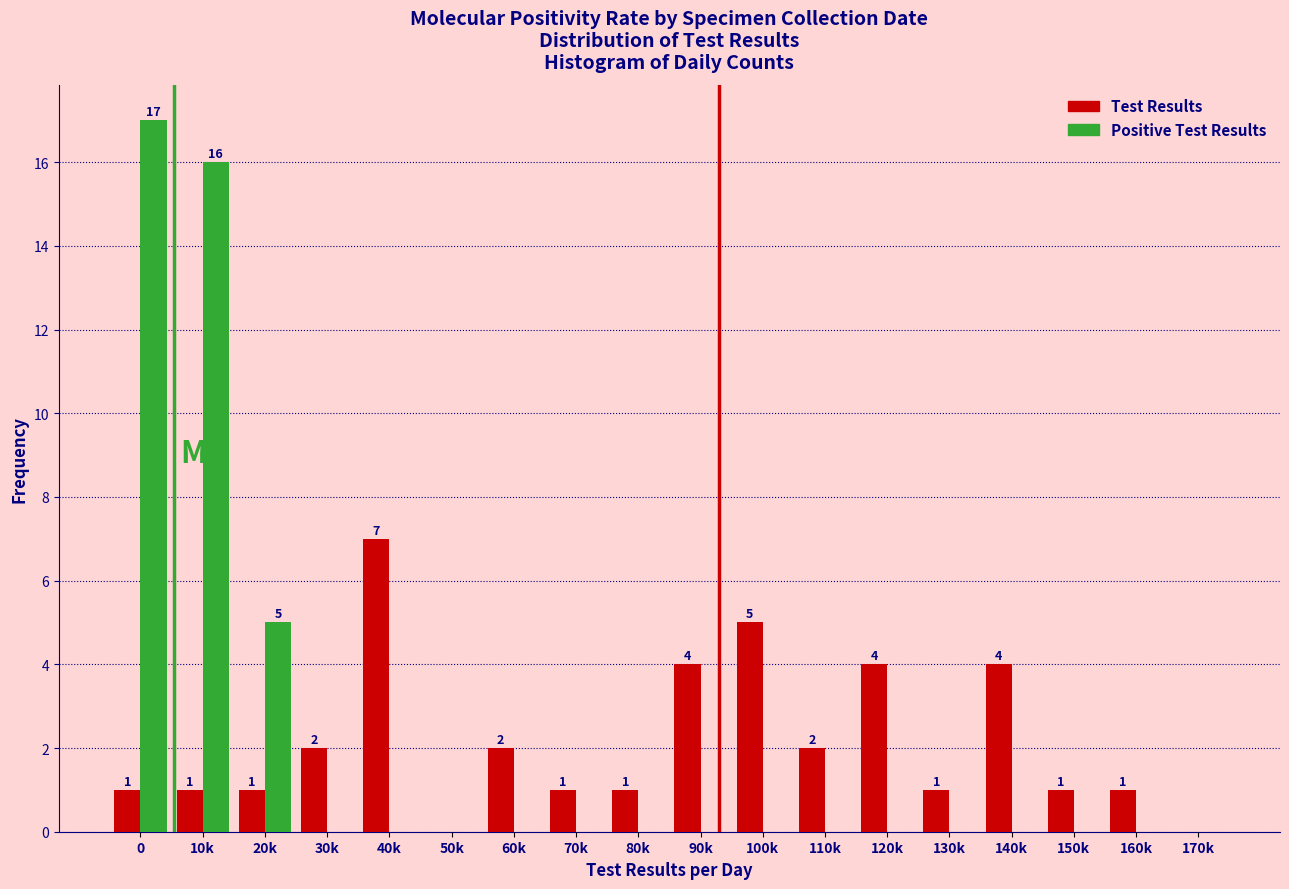

Reading right to left, what are all the values shown in this chart?

Test Results: 170k=0	160k=1	150k=1	140k=4	130k=1	120k=4	110k=2	100k=5	90k=4	80k=1	70k=1	60k=2	50k=0	40k=7	30k=2	20k=1	10k=1	0=1
Positive Test Results: 170k=0	160k=0	150k=0	140k=0	130k=0	120k=0	110k=0	100k=0	90k=0	80k=0	70k=0	60k=0	50k=0	40k=0	30k=0	20k=5	10k=16	0=17